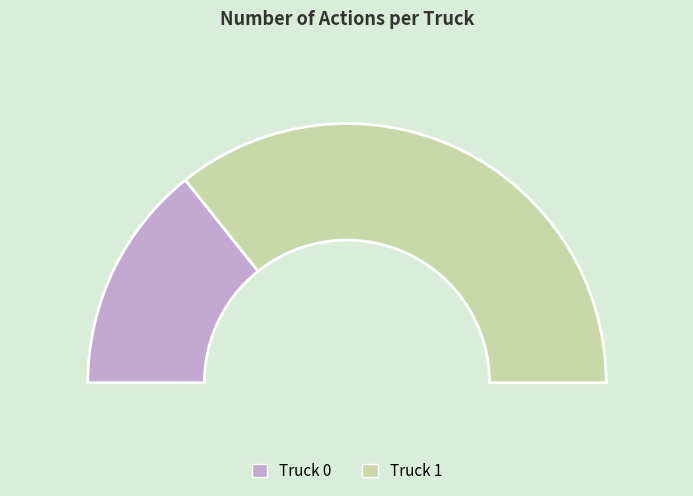

Approximately how many times larger is the value at Truck 1 compared to Truck 0?

2.5